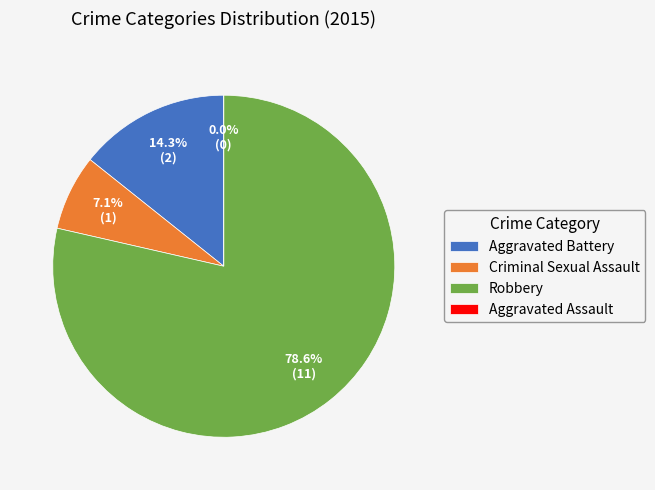

True or false: Aggravated Assault accounts for 0% of the total.

True